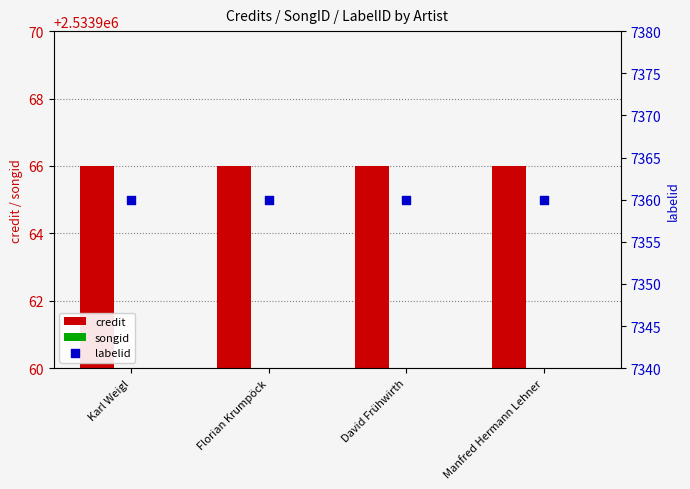

What are all the series names shown in the legend?

credit, songid, labelid